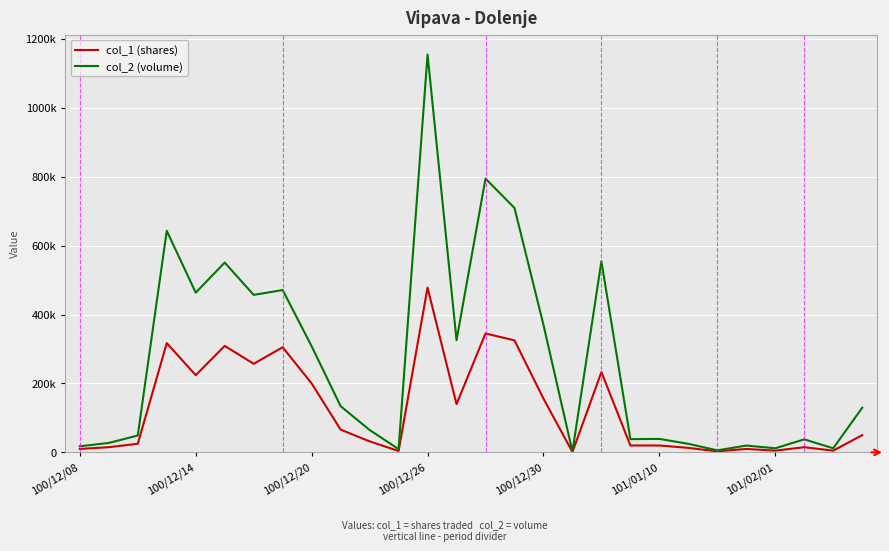

Does the chart have visible grid lines?

Yes